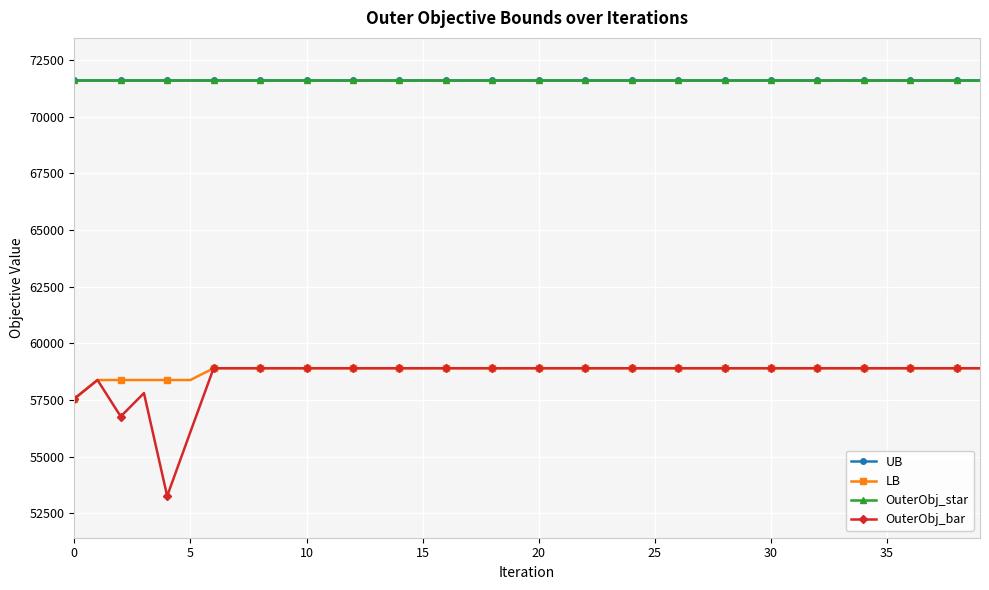

Rank the series by their maximum value, from highest to lowest.

UB, OuterObj_star, LB, OuterObj_bar